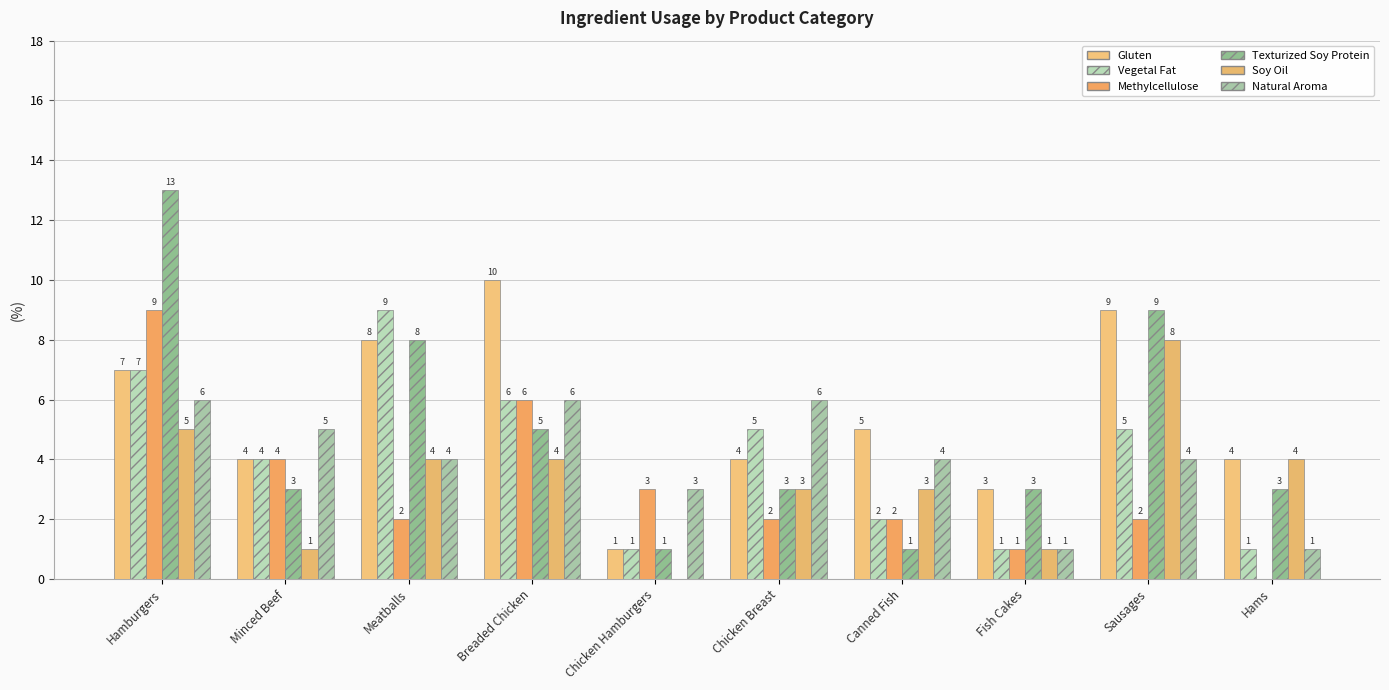

Reading left to right, list all the values displayed in this chart.

Gluten: Hamburgers=7	Minced Beef=4	Meatballs=8	Breaded Chicken=10	Chicken Hamburgers=1	Chicken Breast=4	Canned Fish=5	Fish Cakes=3	Sausages=9	Hams=4
Vegetal Fat: Hamburgers=7	Minced Beef=4	Meatballs=9	Breaded Chicken=6	Chicken Hamburgers=1	Chicken Breast=5	Canned Fish=2	Fish Cakes=1	Sausages=5	Hams=1
Methylcellulose: Hamburgers=9	Minced Beef=4	Meatballs=2	Breaded Chicken=6	Chicken Hamburgers=3	Chicken Breast=2	Canned Fish=2	Fish Cakes=1	Sausages=2	Hams=0
Texturized Soy Protein: Hamburgers=13	Minced Beef=3	Meatballs=8	Breaded Chicken=5	Chicken Hamburgers=1	Chicken Breast=3	Canned Fish=1	Fish Cakes=3	Sausages=9	Hams=3
Soy Oil: Hamburgers=5	Minced Beef=1	Meatballs=4	Breaded Chicken=4	Chicken Hamburgers=0	Chicken Breast=3	Canned Fish=3	Fish Cakes=1	Sausages=8	Hams=4
Natural Aroma: Hamburgers=6	Minced Beef=5	Meatballs=4	Breaded Chicken=6	Chicken Hamburgers=3	Chicken Breast=6	Canned Fish=4	Fish Cakes=1	Sausages=4	Hams=1